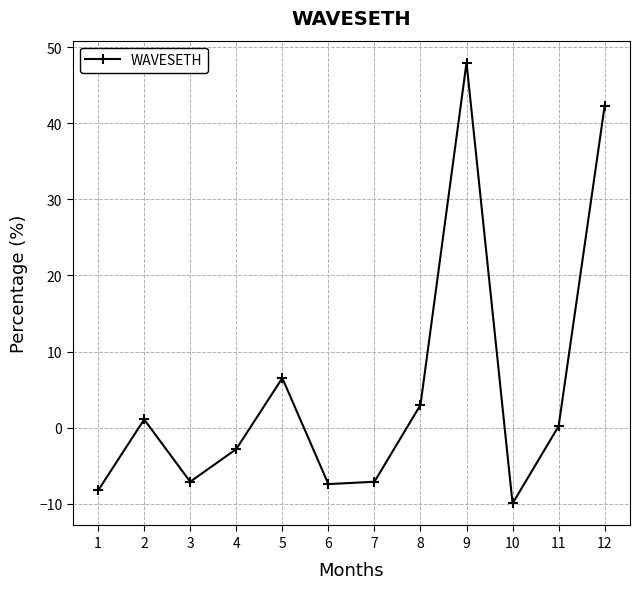

Reading left to right, list all the values displayed in this chart.

1=-8.3	2=1.1	3=-7.1	4=-2.8	5=6.5	6=-7.4	7=-7.1	8=3.0	9=48.0	10=-10.0	11=0.2	12=42.3